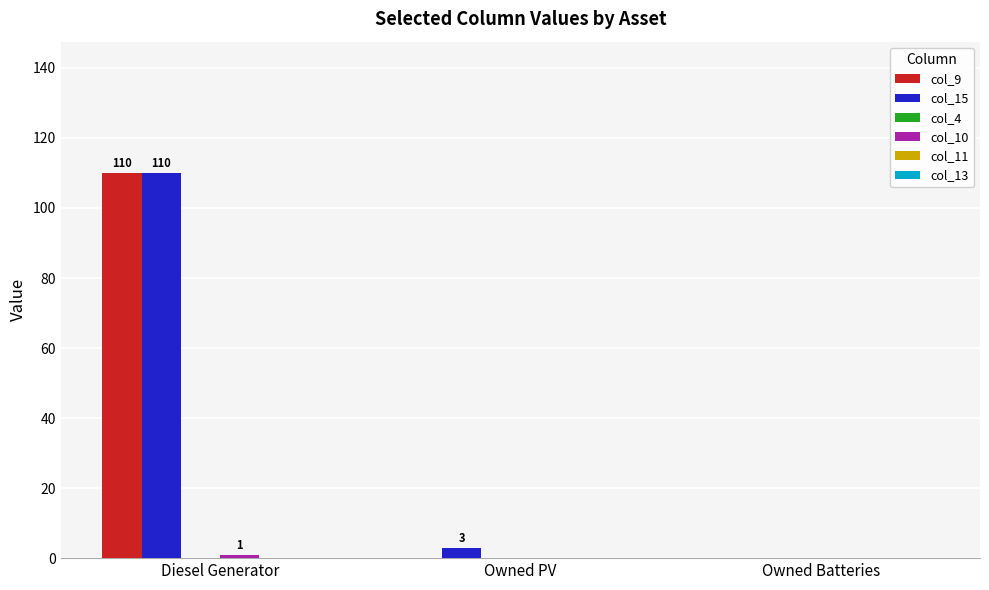

What is the maximum value shown in the chart?

110